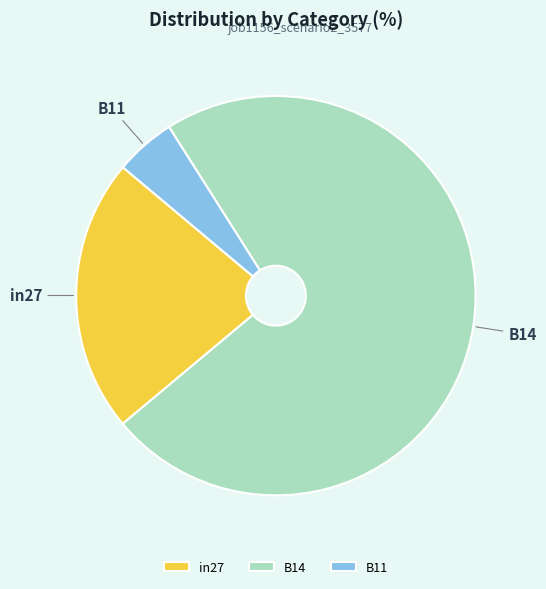

Is there any slice that represents more than half of the pie?

Yes